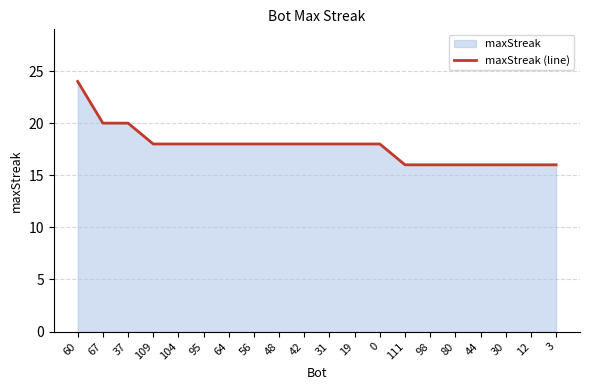

True or false: the data shows 26 at 0.

False